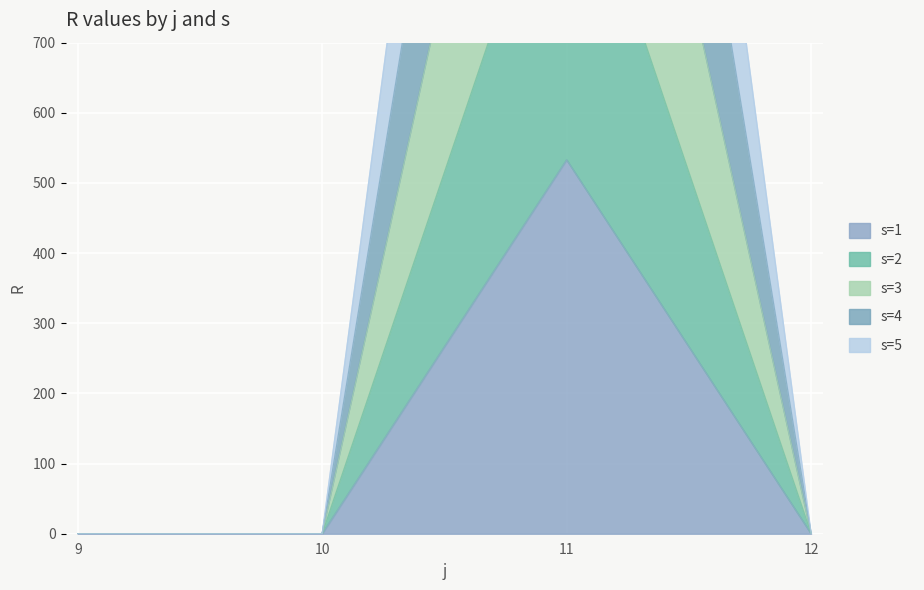

The s=4 series shows -1373 at 12. True or false?

False